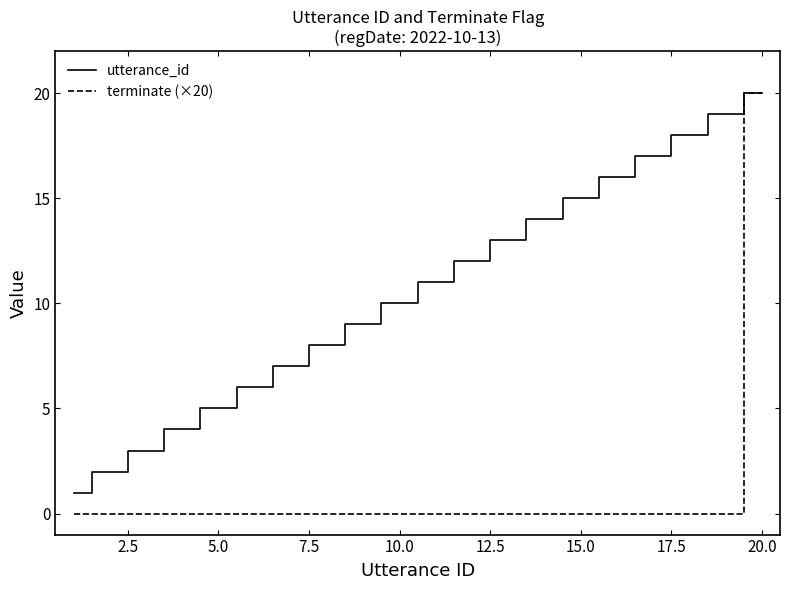

Which series has the widest spread of values?

terminate (×20)